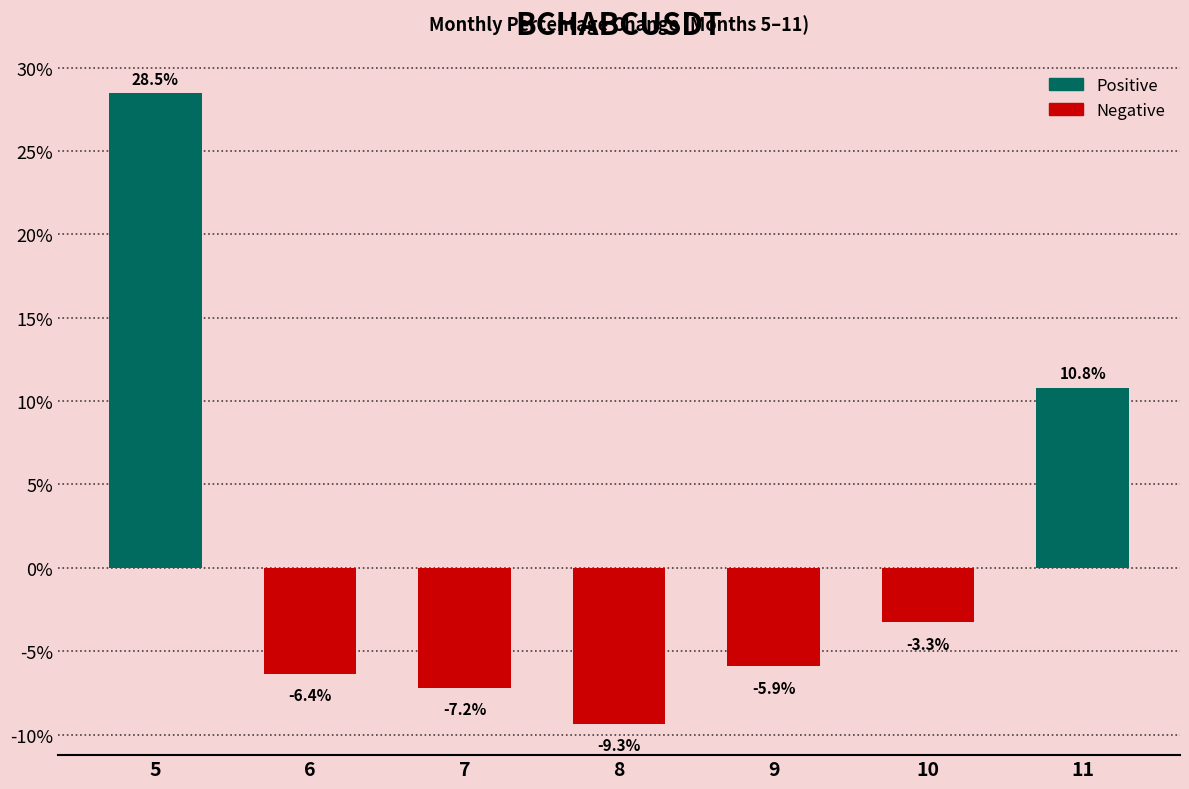

Which category has the highest value across all series?

5